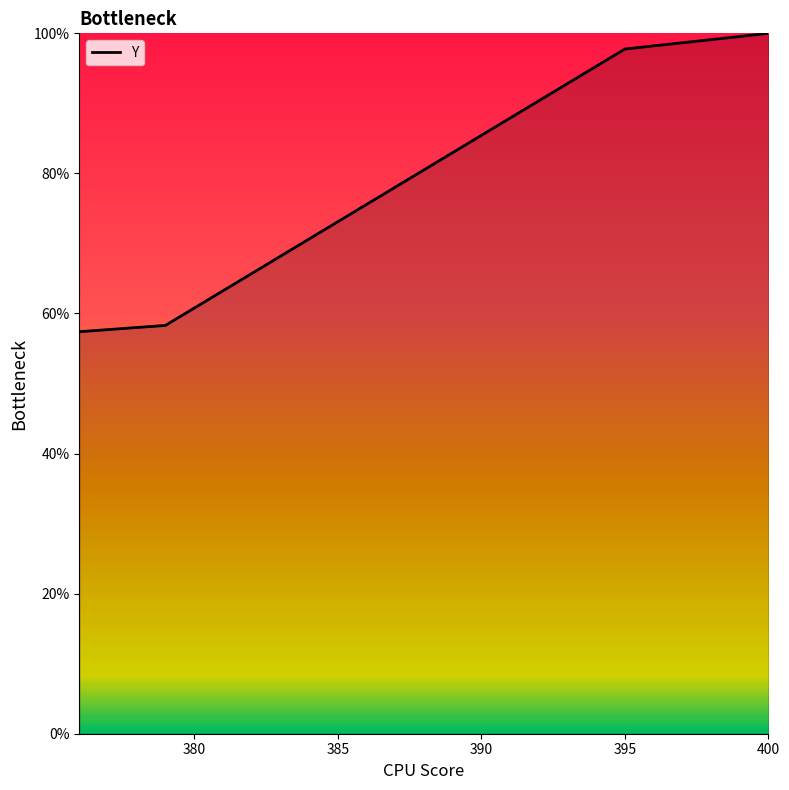

Does the chart display data point markers on the line(s)?

No